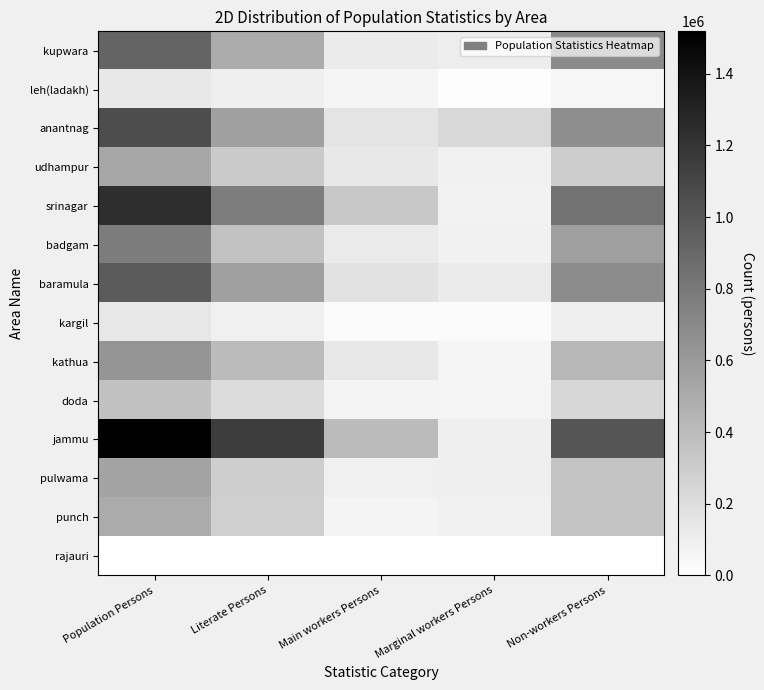

Reading left to right, transcribe all the data shown in this chart.

kupwara: Population Persons=922571	Literate Persons=499375	Main workers Persons=123861	Marginal workers Persons=108863	Non-workers Persons=692136
leh(ladakh): Population Persons=136999	Literate Persons=99912	Main workers Persons=61727	Marginal workers Persons=17687	Non-workers Persons=58269
anantnag: Population Persons=1060862	Literate Persons=563678	Main workers Persons=163465	Marginal workers Persons=233775	Non-workers Persons=672566
udhampur: Population Persons=523456	Literate Persons=318296	Main workers Persons=138597	Marginal workers Persons=86213	Non-workers Persons=299605
srinagar: Population Persons=1243822	Literate Persons=772113	Main workers Persons=330617	Marginal workers Persons=82056	Non-workers Persons=832034
badgam: Population Persons=781441	Literate Persons=363225	Main workers Persons=128166	Marginal workers Persons=84987	Non-workers Persons=571031
baramula: Population Persons=978480	Literate Persons=567207	Main workers Persons=174696	Marginal workers Persons=119666	Non-workers Persons=686339
kargil: Population Persons=145545	Literate Persons=92478	Main workers Persons=27359	Marginal workers Persons=24257	Non-workers Persons=95077
kathua: Population Persons=630636	Literate Persons=408019	Main workers Persons=139327	Marginal workers Persons=60878	Non-workers Persons=431954
doda: Population Persons=369187	Literate Persons=209433	Main workers Persons=66364	Marginal workers Persons=65161	Non-workers Persons=239606
jammu: Population Persons=1518459	Literate Persons=1150935	Main workers Persons=405689	Marginal workers Persons=99177	Non-workers Persons=1013689
pulwama: Population Persons=543631	Literate Persons=296511	Main workers Persons=90203	Marginal workers Persons=97280	Non-workers Persons=359738
punch: Population Persons=500945	Literate Persons=290112	Main workers Persons=70849	Marginal workers Persons=83639	Non-workers Persons=356323
rajauri: Population Persons=0	Literate Persons=0	Main workers Persons=0	Marginal workers Persons=0	Non-workers Persons=0